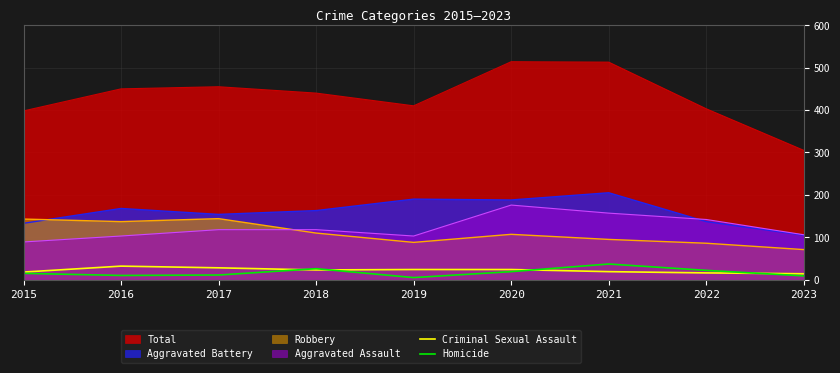

True or false: Homicide and Criminal Sexual Assault intersect in this chart.

True